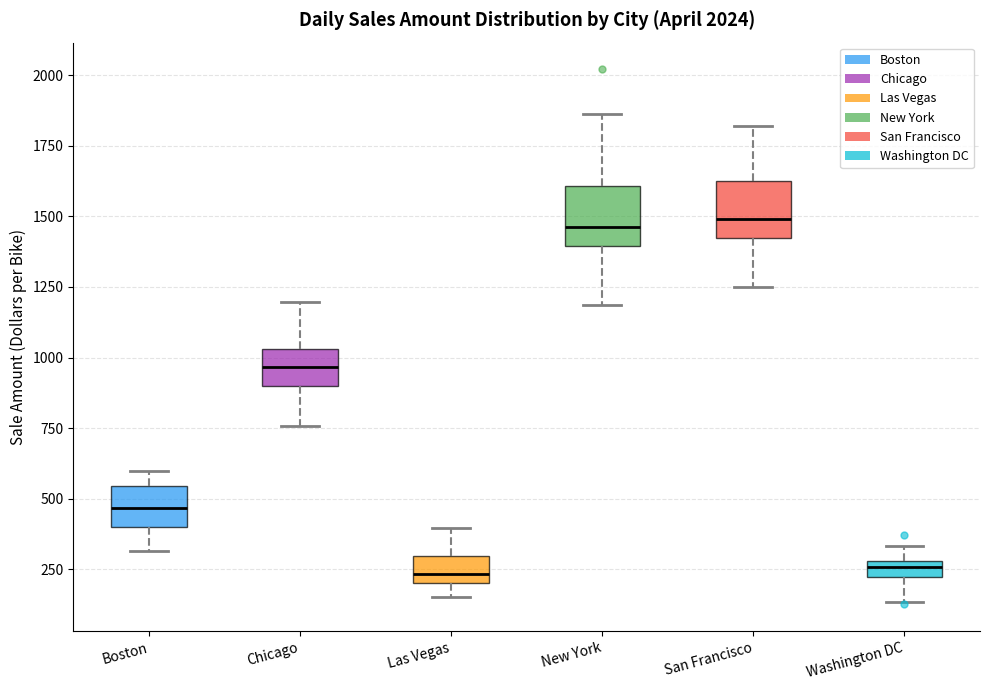

Where does the upper whisker of the box for San Francisco end on the y-axis? The values are not printed on the chart, so give them approximately, as read against the axis.

1800